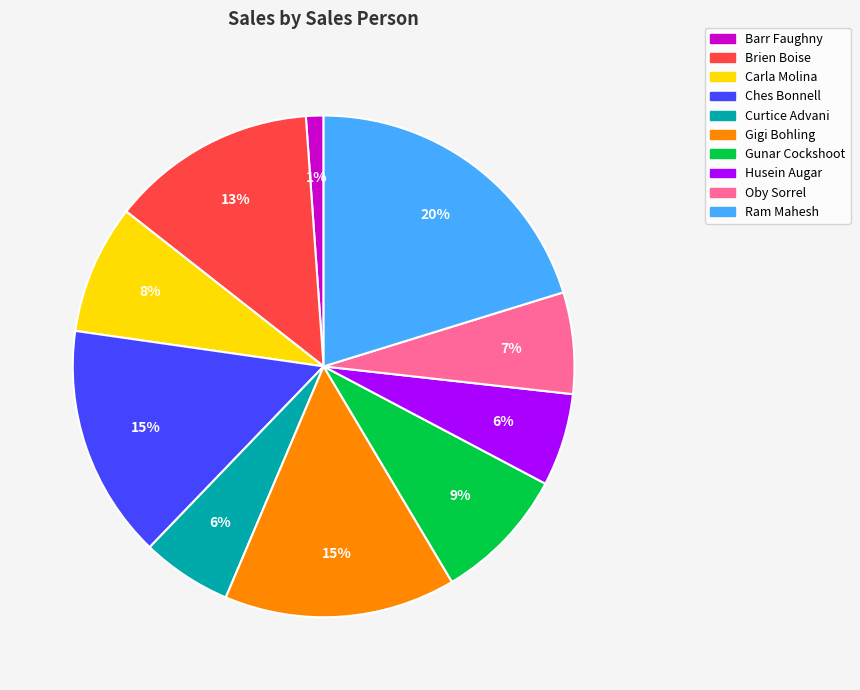

The Curtice Advani slice represents 1% of the pie. True or false?

False